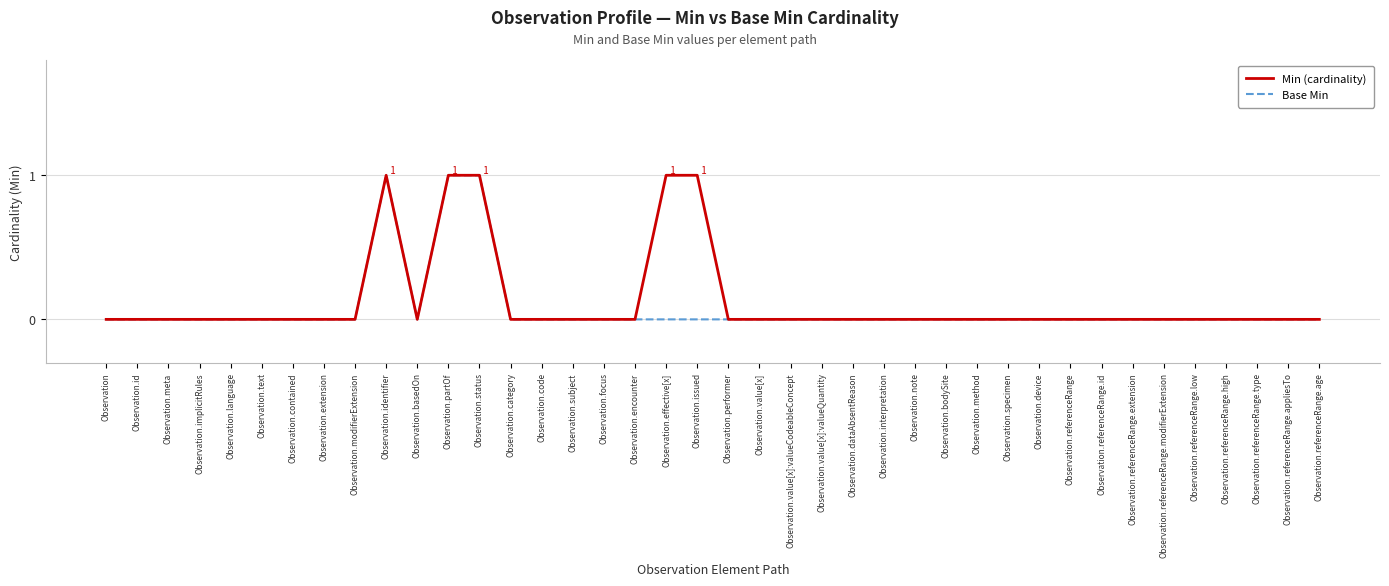

Reading right to left, what are all the values shown in this chart?

Min (cardinality): 0	0	0	0	0	0	0	0	0	0	0	0	0	0	0	0	0	0	0	0	1	1	0	0	0	0	0	1	1	0	1	0	0	0	0	0	0	0	0	0
Base Min: 0	0	0	0	0	0	0	0	0	0	0	0	0	0	0	0	0	0	0	0	0	0	0	0	0	0	0	1	1	0	1	0	0	0	0	0	0	0	0	0